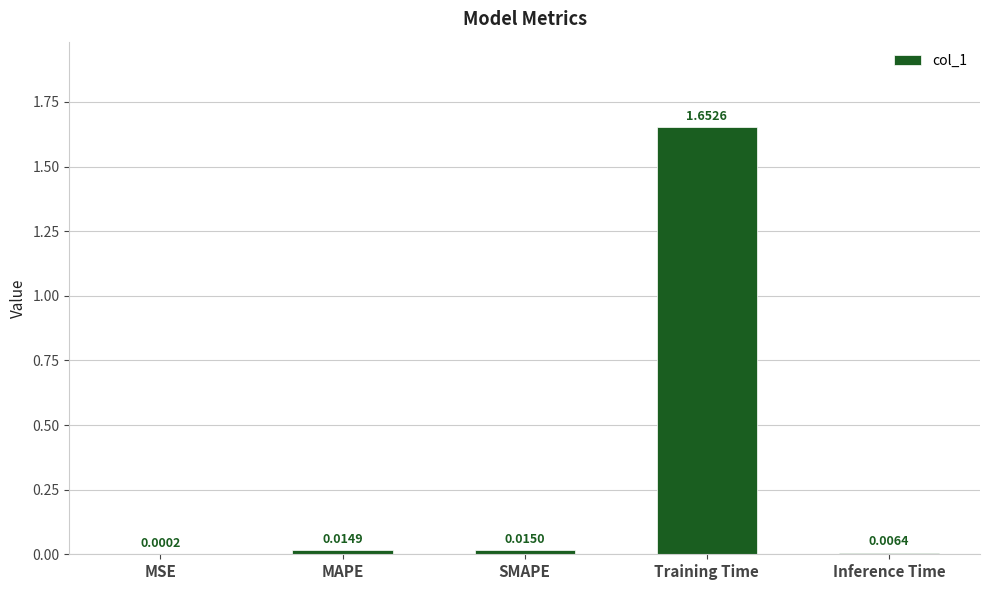

Which category has the highest value across all series?

Training Time